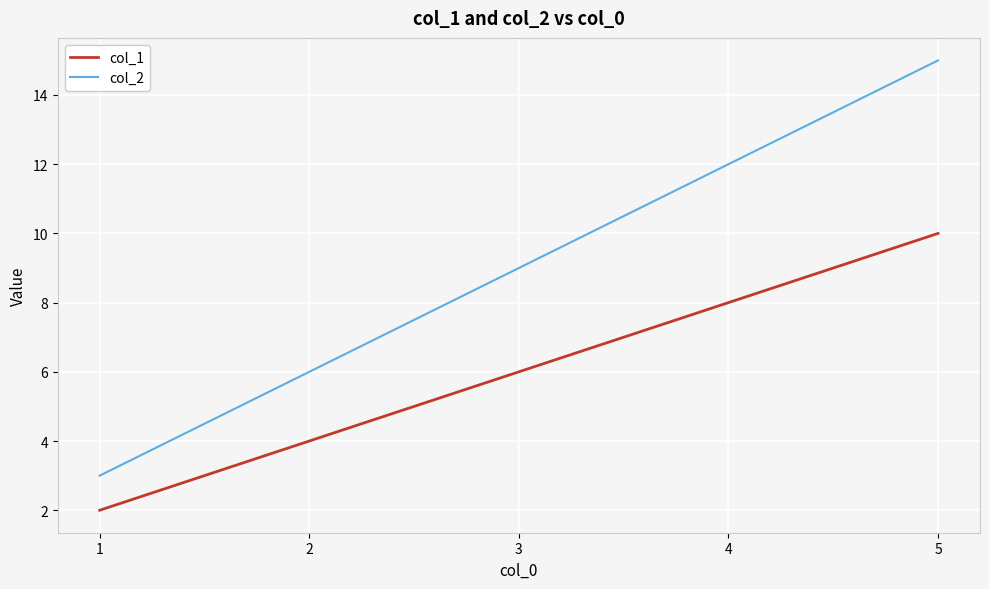

List the labels in order of col_1 value, largest first.

5, 4, 3, 2, 1